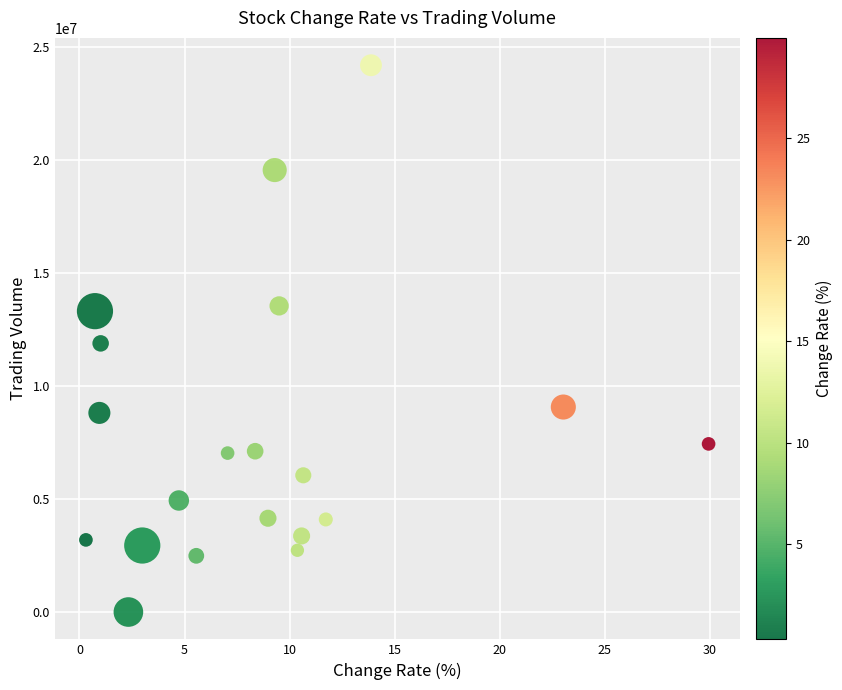

What is the range of Y values (max minus min)?

24189511